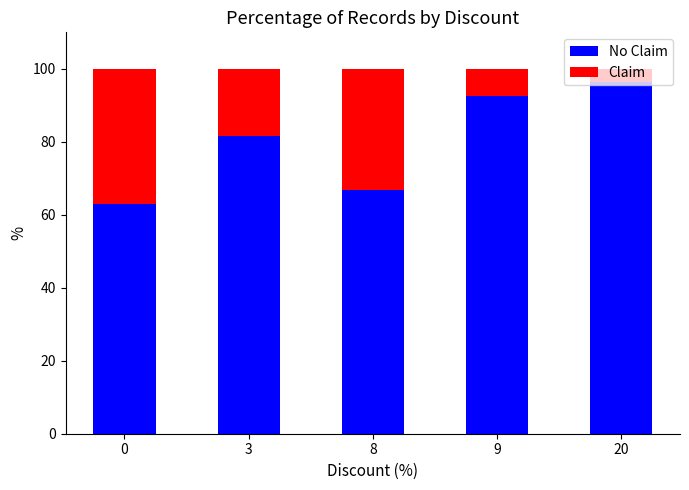

What is the total value across all series at 0?

100.0